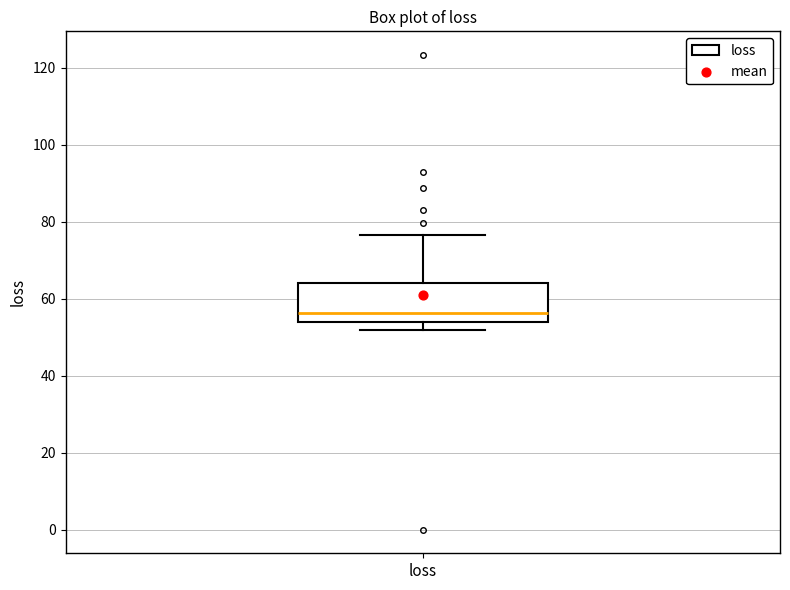

Read this box plot against the y-axis: the position of the median line, the range covered by the box, and the ends of both whiskers. The values are not printed on the chart, so give them approximately, as read against the axis.

median 56, box 54 to 64, whiskers 52 to 76